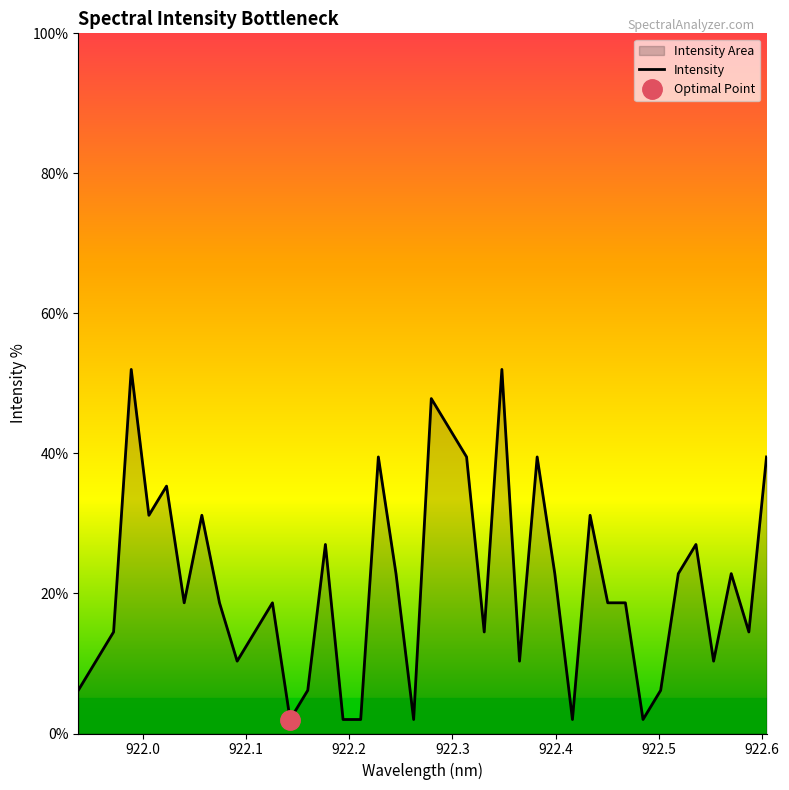

What is the value of the 5th point from the left?

31.2